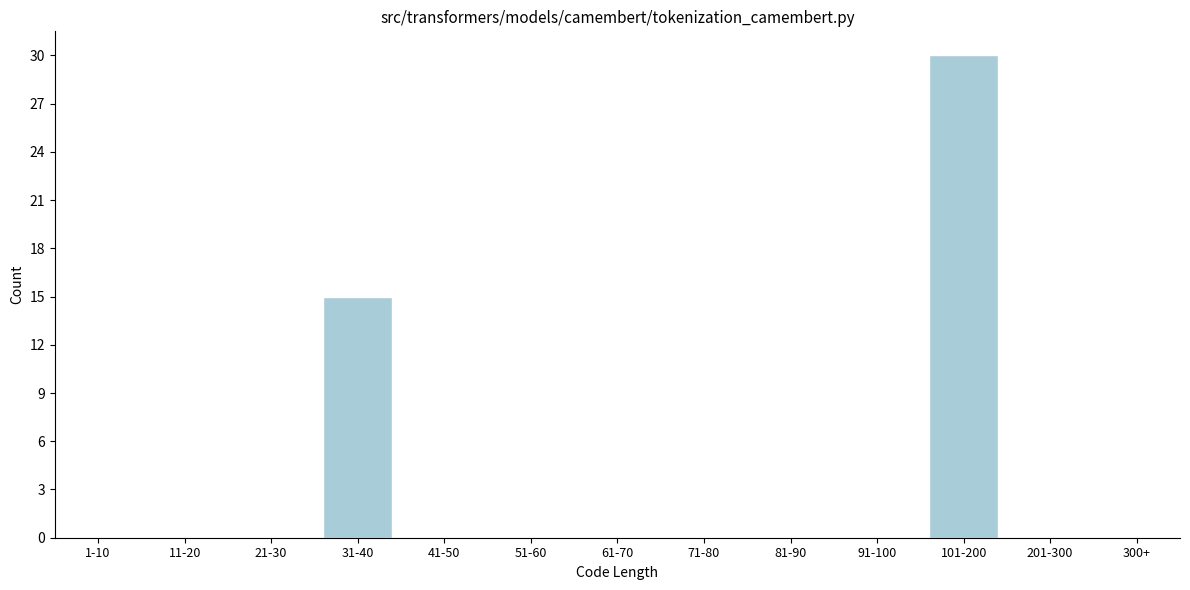

Reading left to right, what are all the values shown in this chart?

1-10=0	11-20=0	21-30=0	31-40=15	41-50=0	51-60=0	61-70=0	71-80=0	81-90=0	91-100=0	101-200=30	201-300=0	300+=0